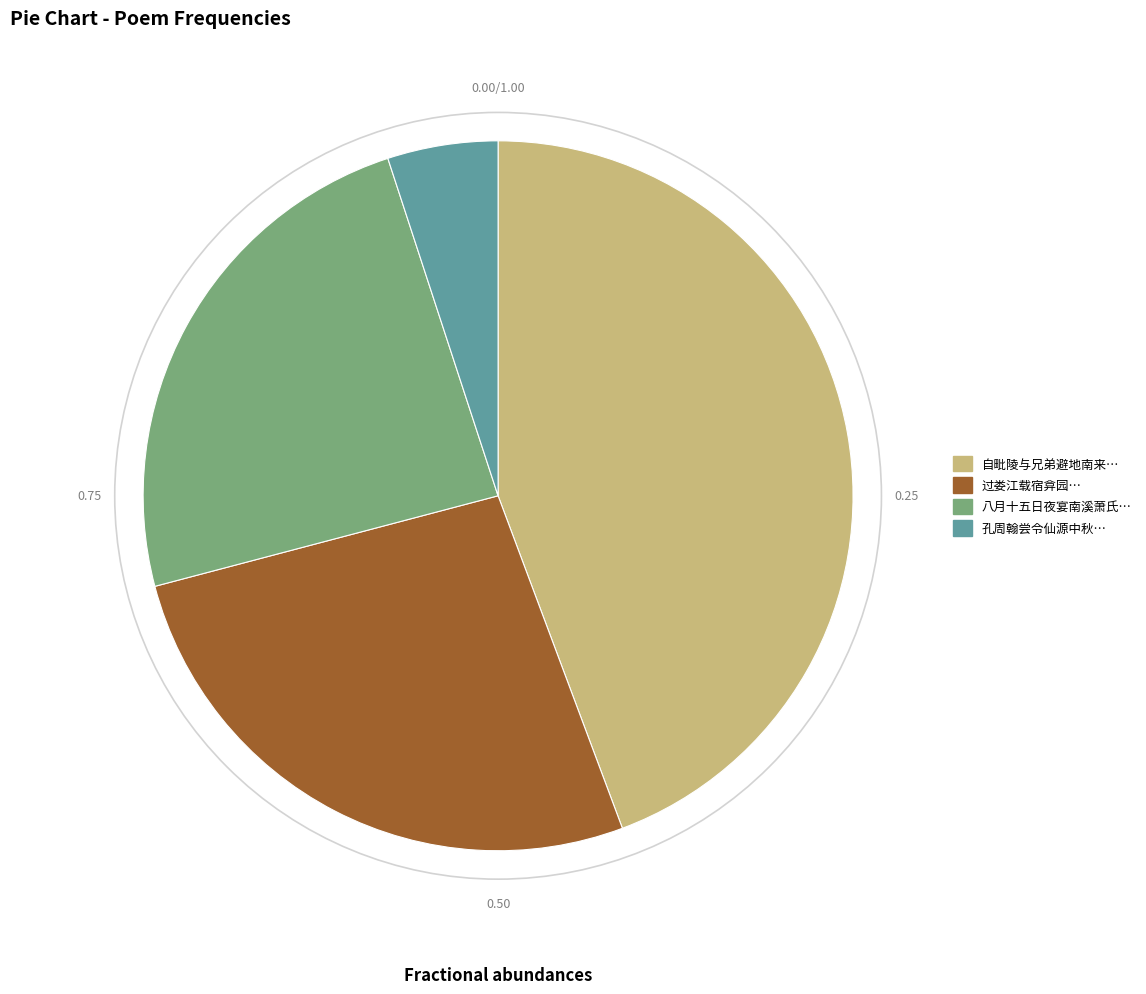

Rank the categories by value from highest to lowest.

自毗陵与兄弟避地南来…, 过娄江载宿弇园…, 八月十五日夜宴南溪萧氏…, 孔周翰尝令仙源中秋…